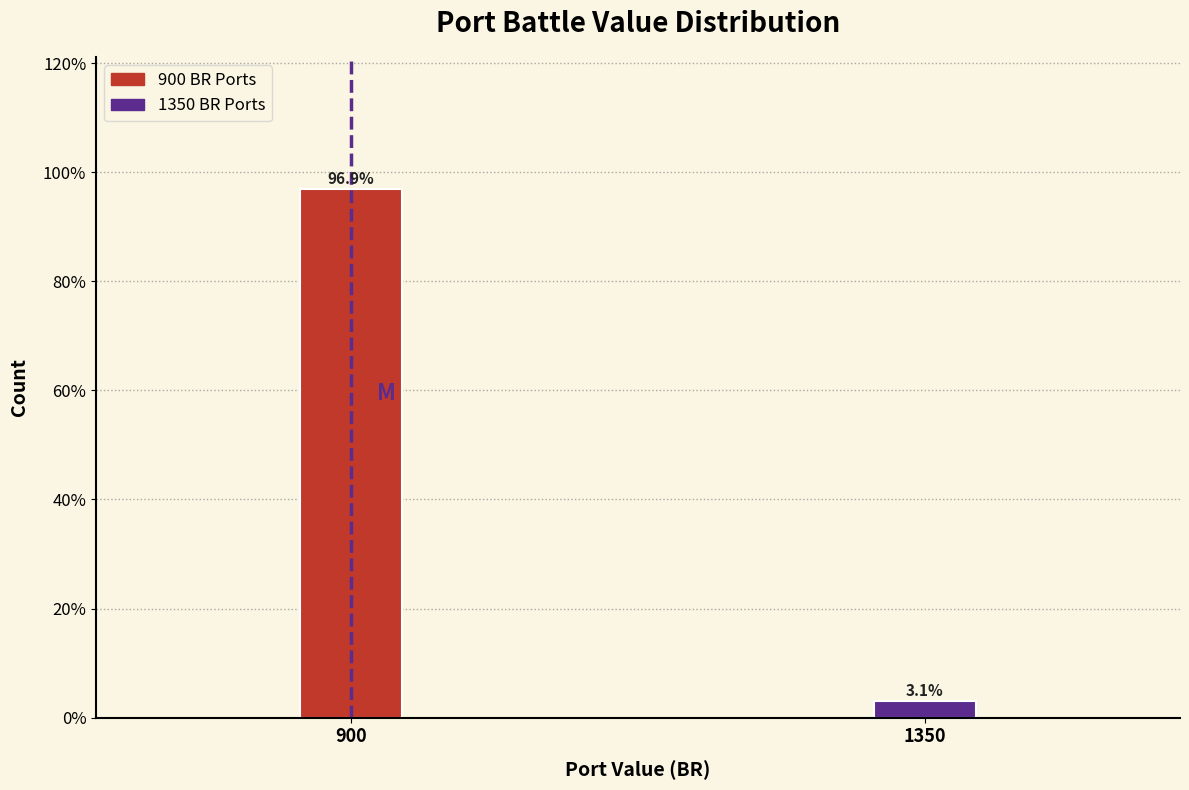

Reading left to right, transcribe all the data shown in this chart.

96.9	3.1